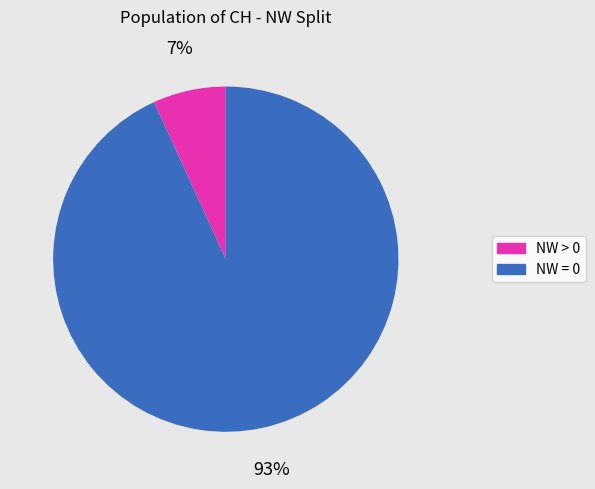

To the nearest percent, what is the average slice percentage?

50%